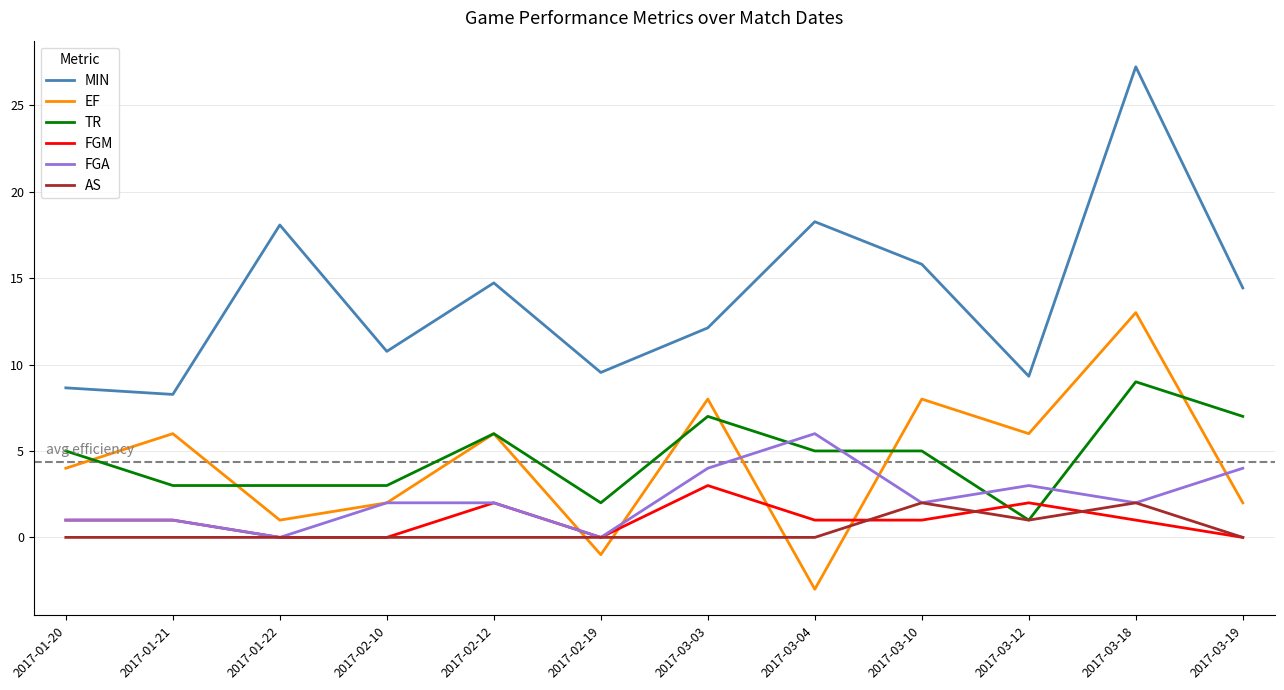

True or false: FGA has a value of 1.0 at 2017-01-21.

True